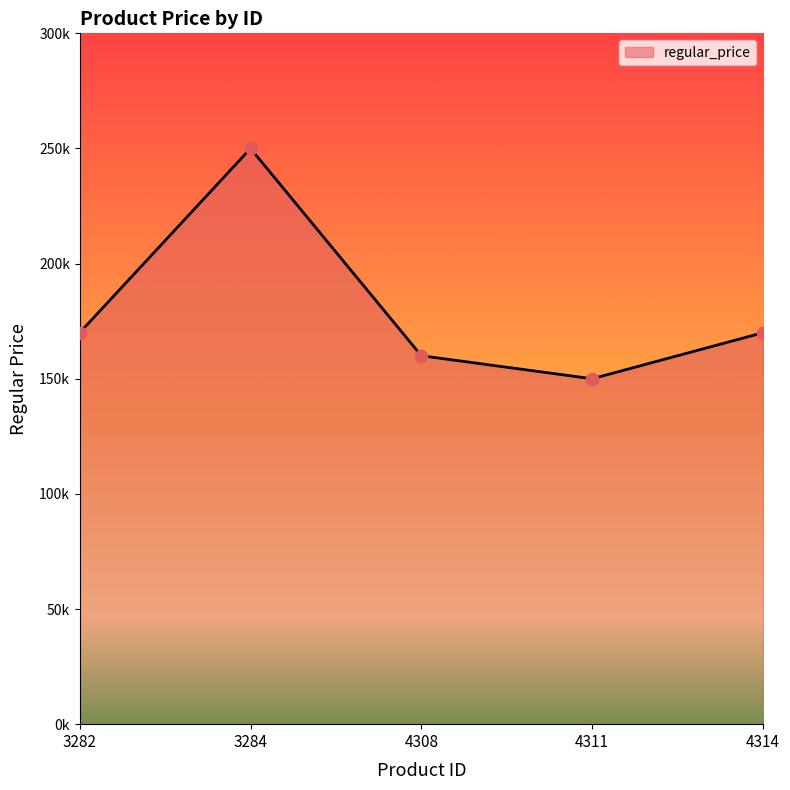

What is the ratio of the value at 3284 to the value at 4308?

1.6